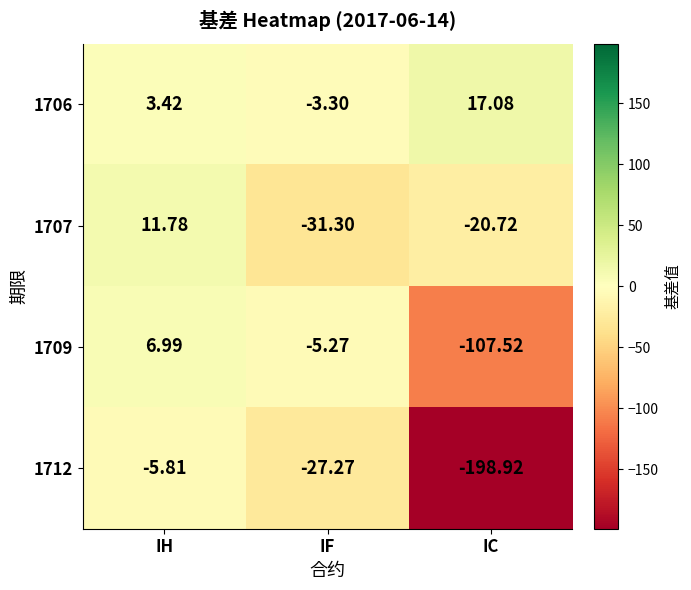

What is the total value across all series at IC?

-310.1